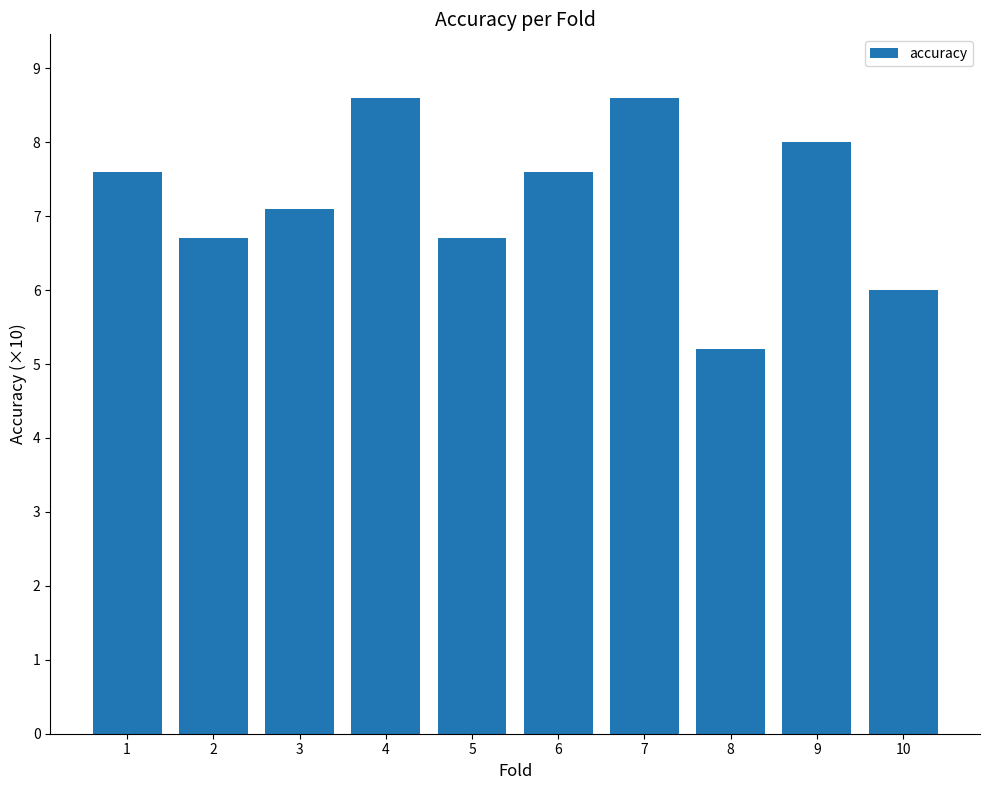

Reading left to right, list all the values displayed in this chart.

7.6	6.7	7.1	8.6	6.7	7.6	8.6	5.2	8.0	6.0